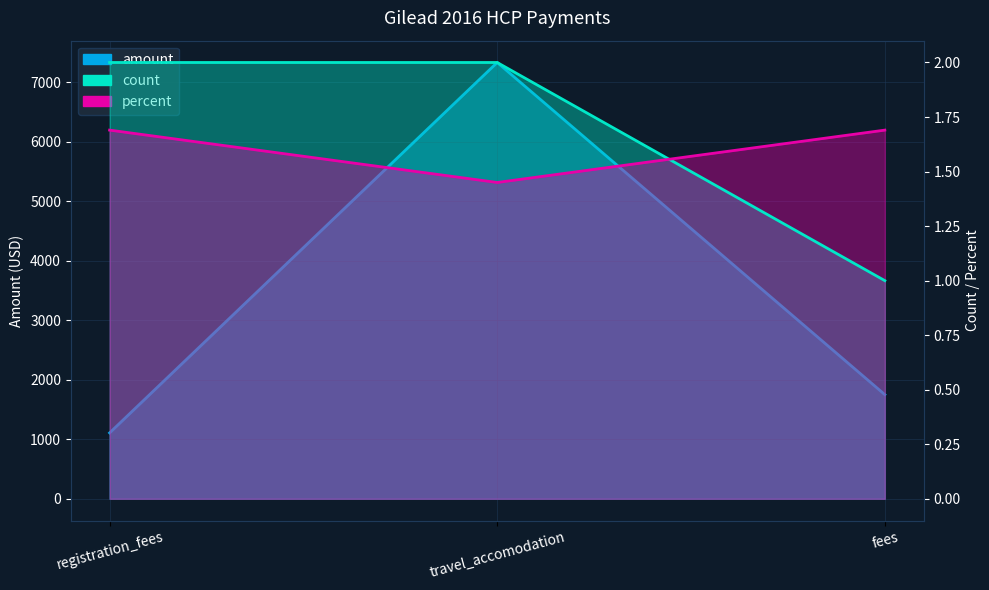

How many lines are shown in the chart?

3